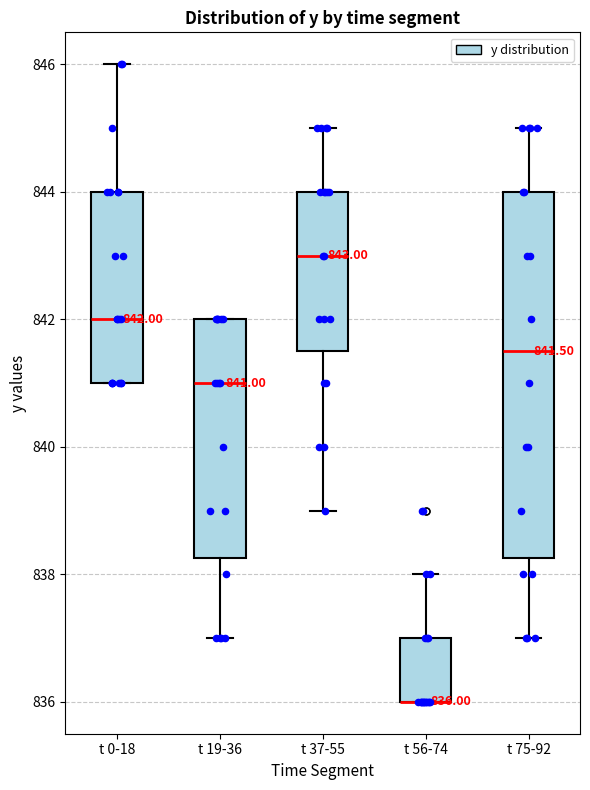

Comparing the boxes themselves (not the whiskers), which one is the tallest?

t 75-92